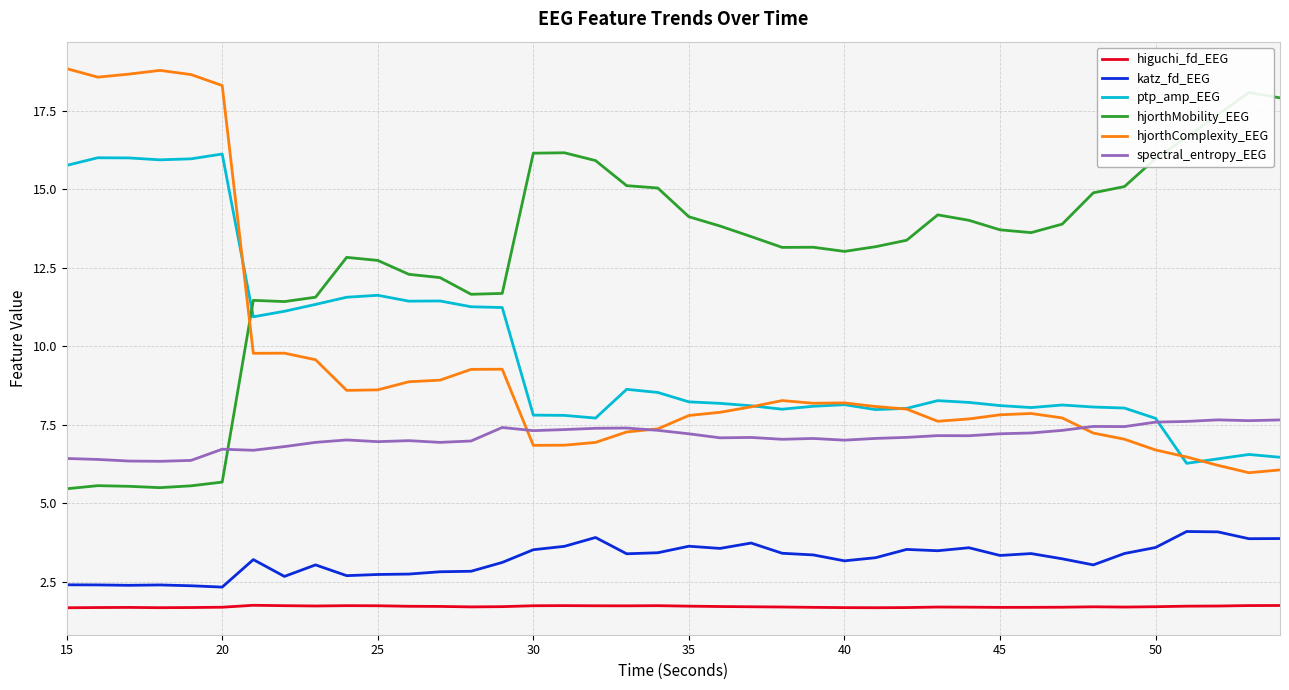

List the series in order of their peak value, lowest first.

higuchi_fd_EEG, katz_fd_EEG, spectral_entropy_EEG, ptp_amp_EEG, hjorthMobility_EEG, hjorthComplexity_EEG